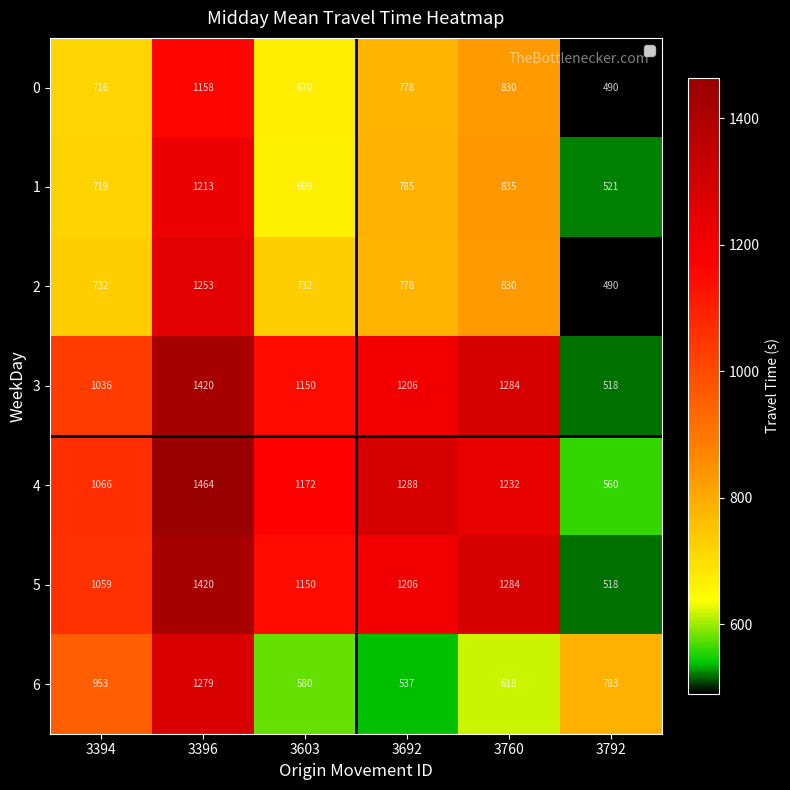

List the labels in order of 6 value, smallest first.

3692, 3603, 3760, 3792, 3394, 3396